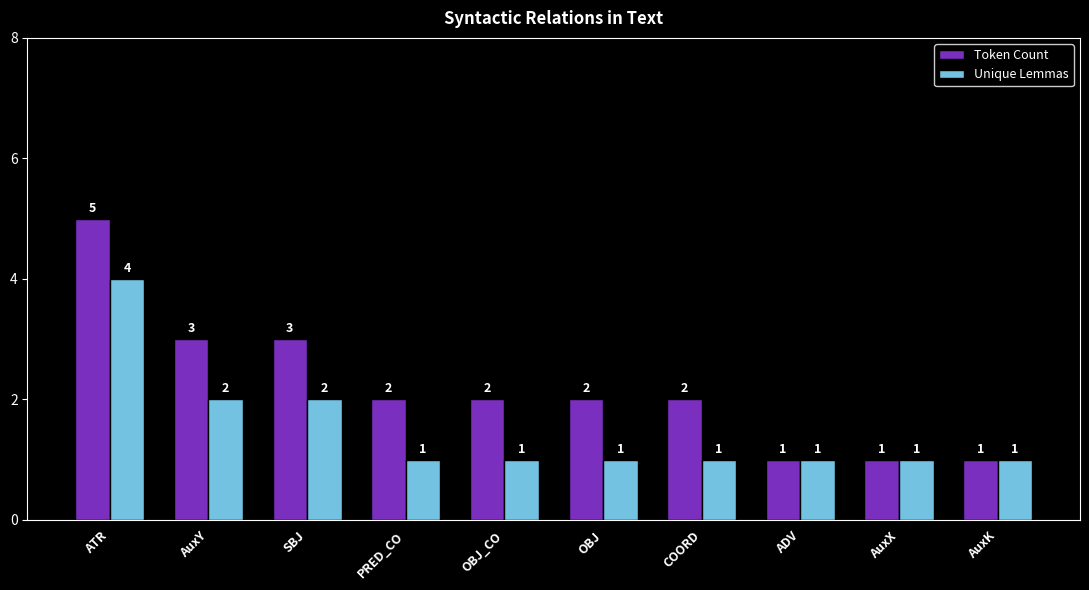

How many bars are there in total?

20